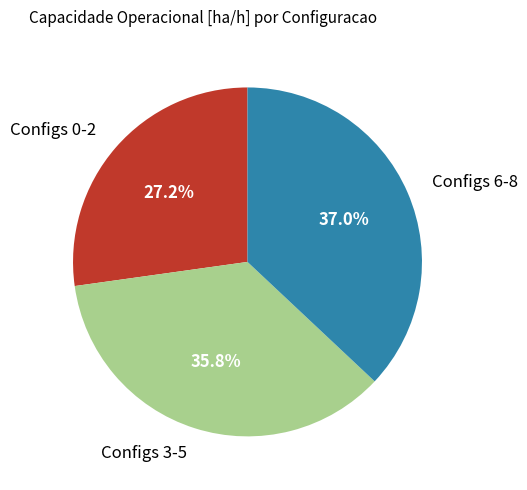

To the nearest percent, what is the difference between the largest and smallest slice percentages?

10%